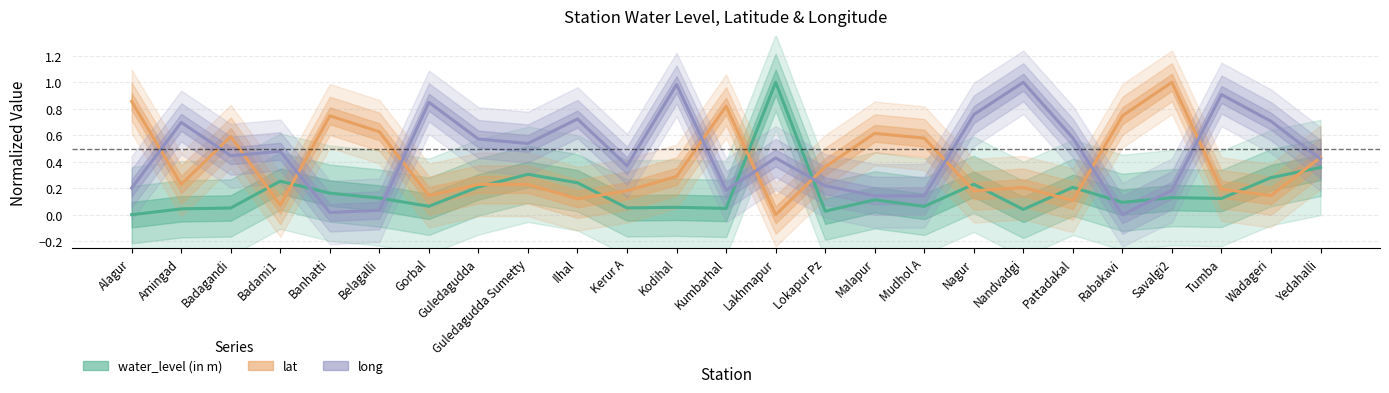

At how many categories does at least one series exceed 0?

25